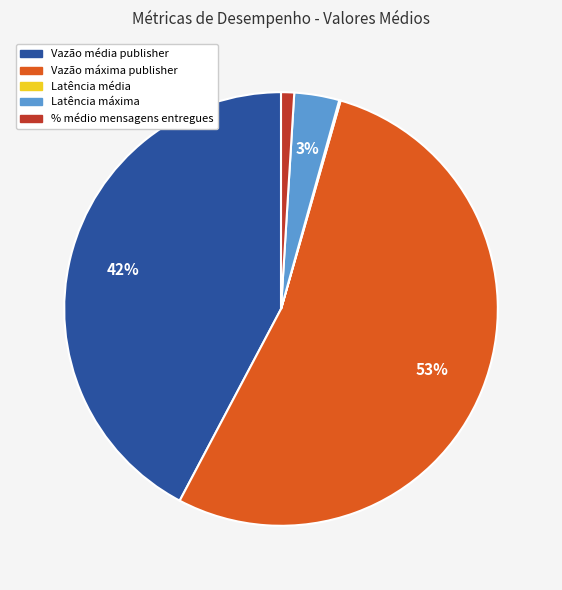

The % médio mensagens entregues slice represents 11% of the pie. True or false?

False